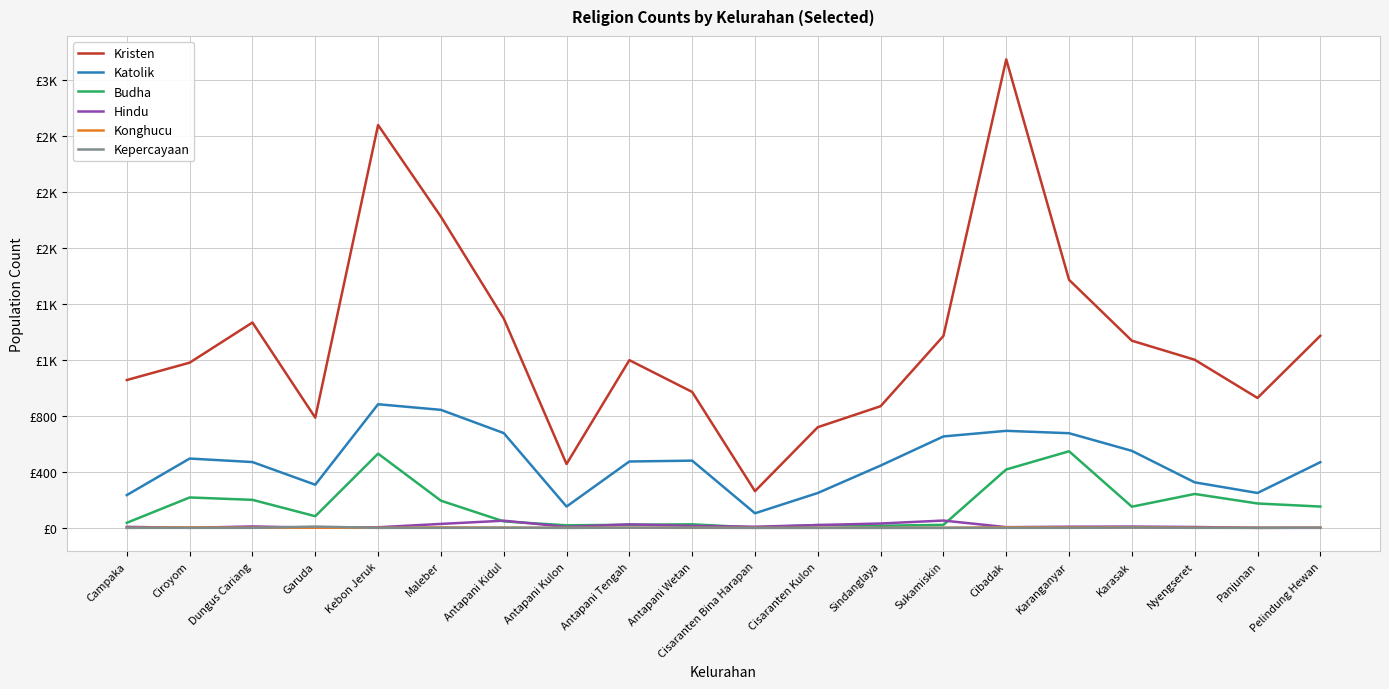

What are all the series names shown in the legend?

Kristen, Katolik, Budha, Hindu, Konghucu, Kepercayaan